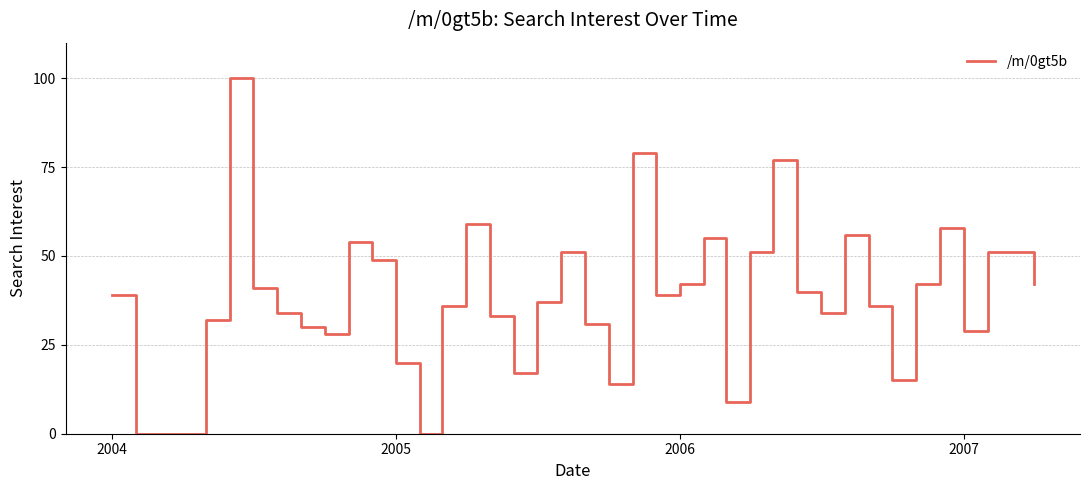

What is the greatest value displayed?

100